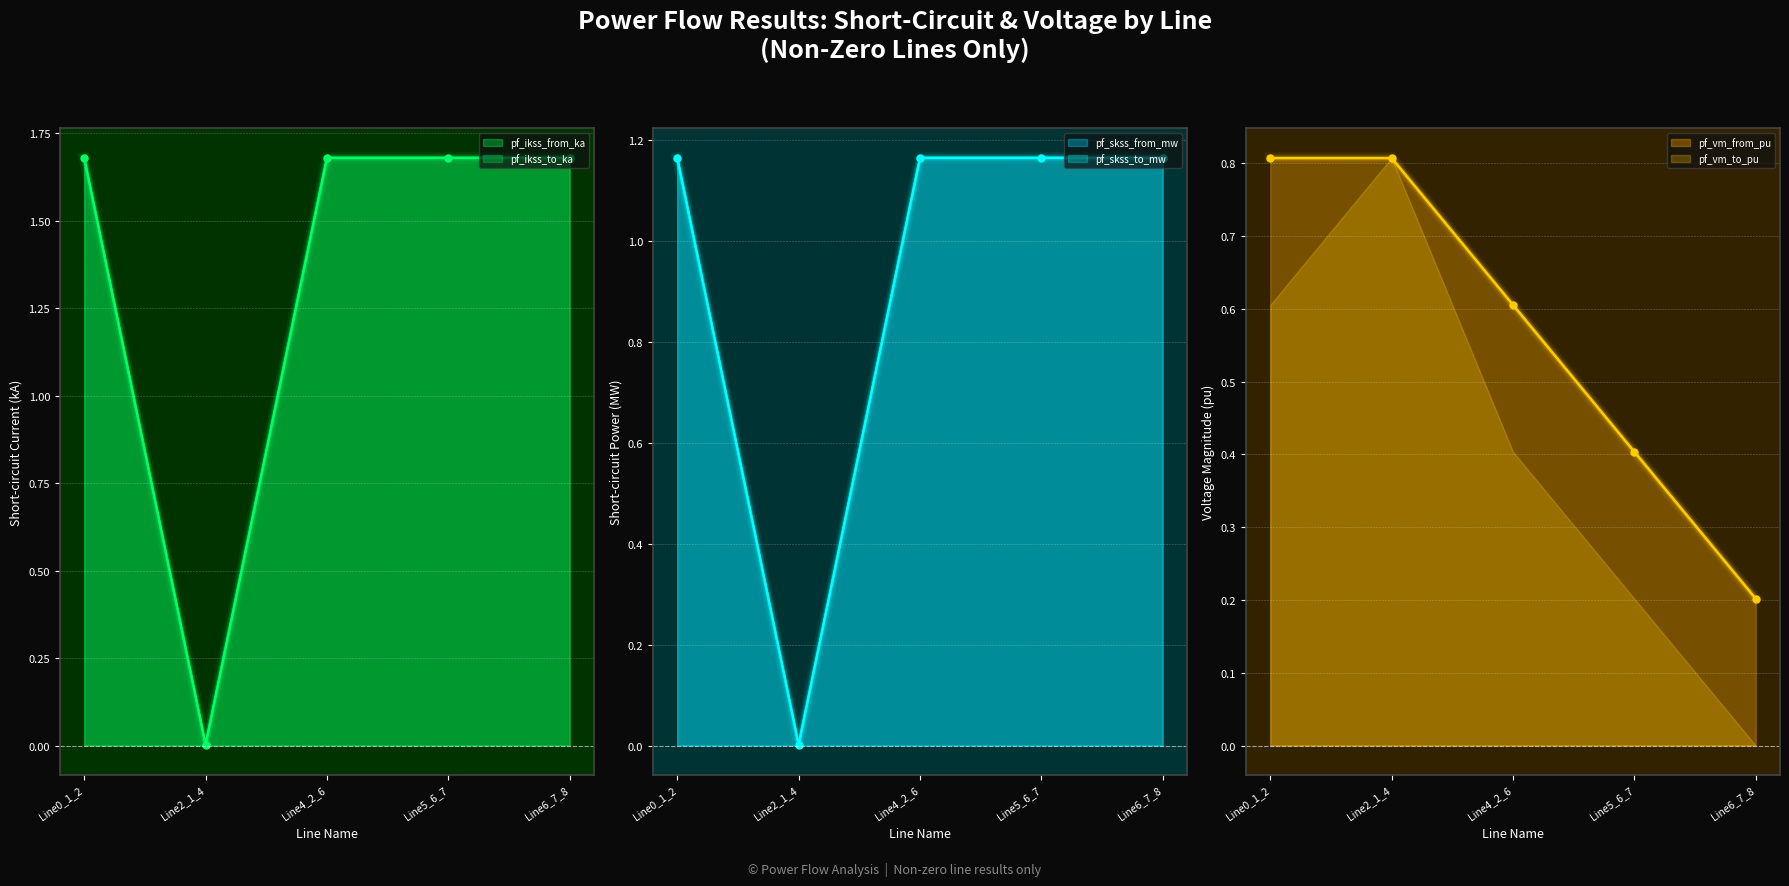

The value of pf_ikss_to_ka at Line4_2_6 is 0.9. True or false?

False